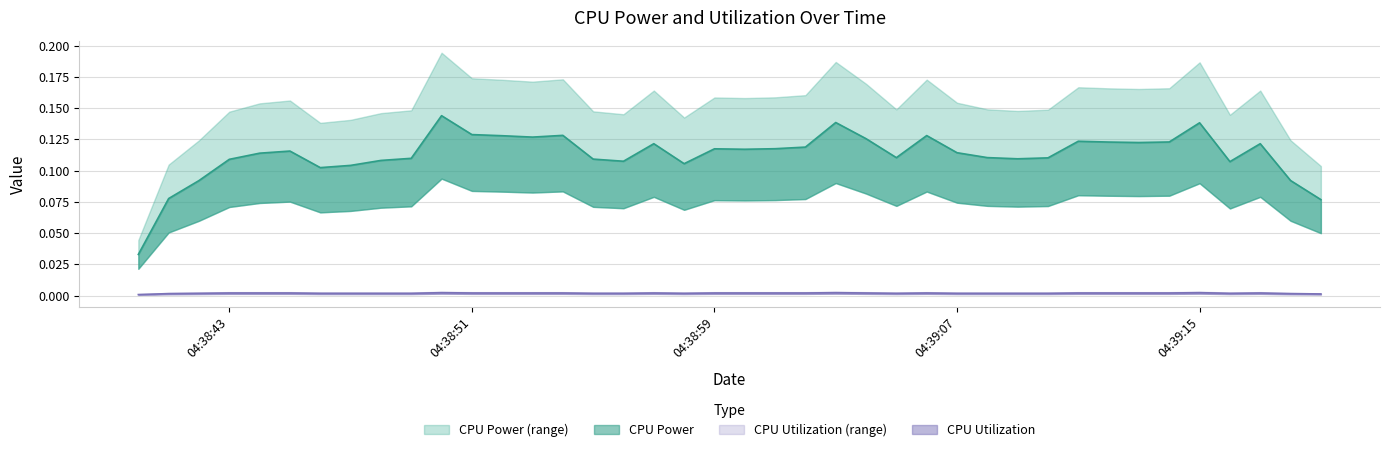

At how many categories does at least one series exceed 0?

40